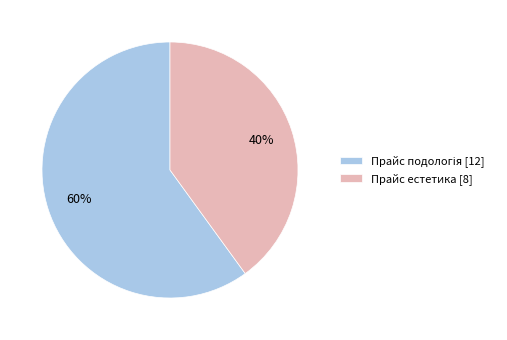

To the nearest percent, what is the difference between the largest and smallest slice percentages?

20%